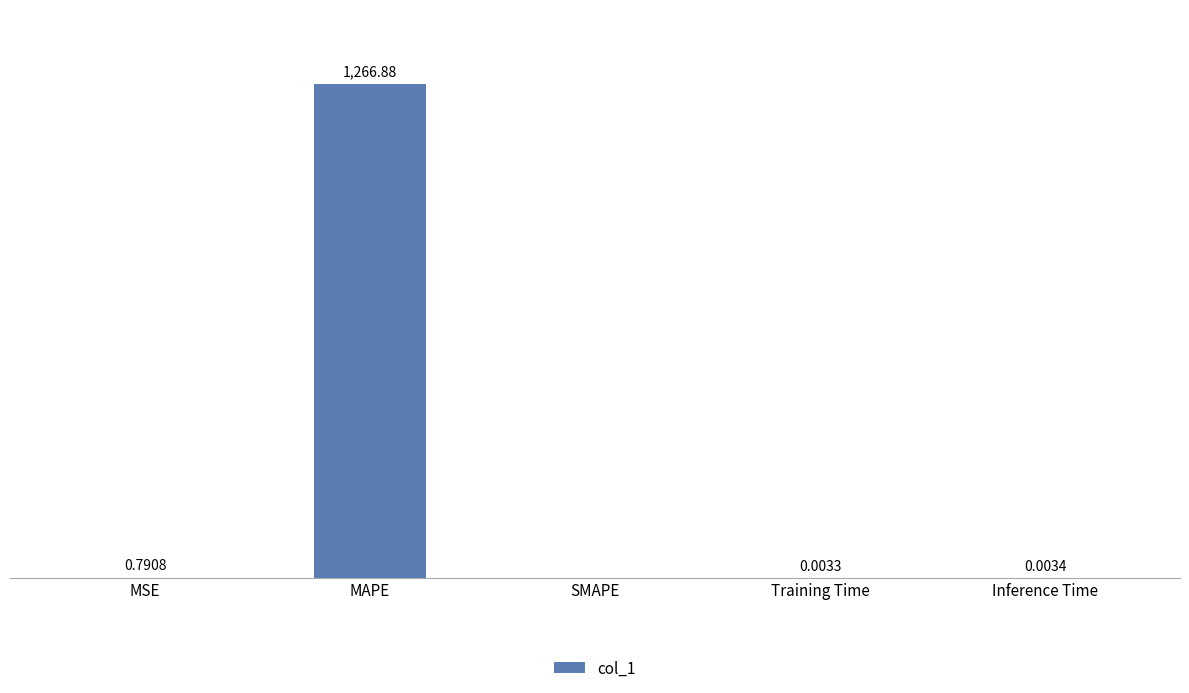

Are the bars grouped side by side (vs. stacked)?

No